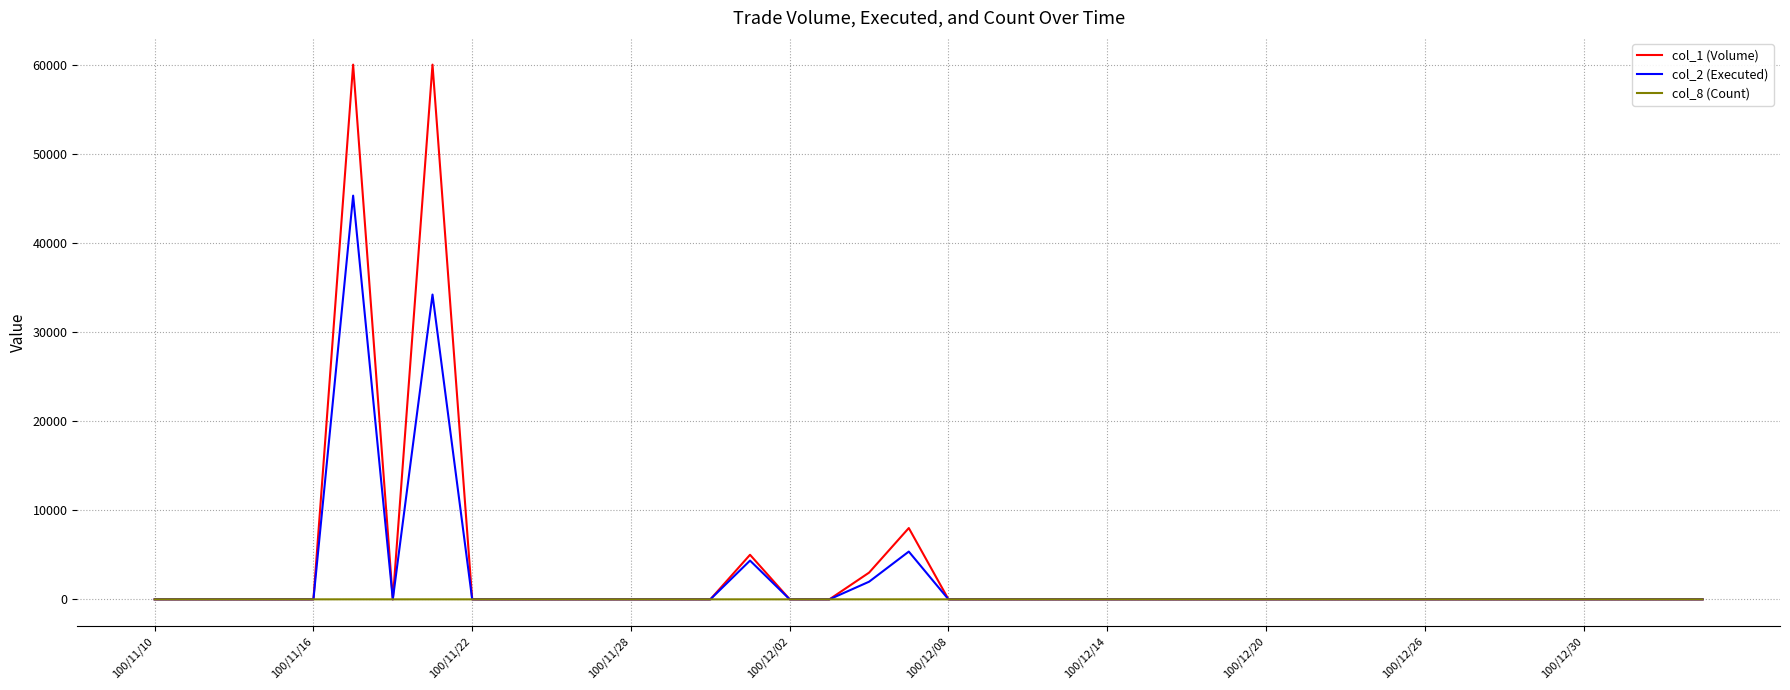

List the series in order of their peak value, highest first.

col_1 (Volume), col_2 (Executed), col_8 (Count)